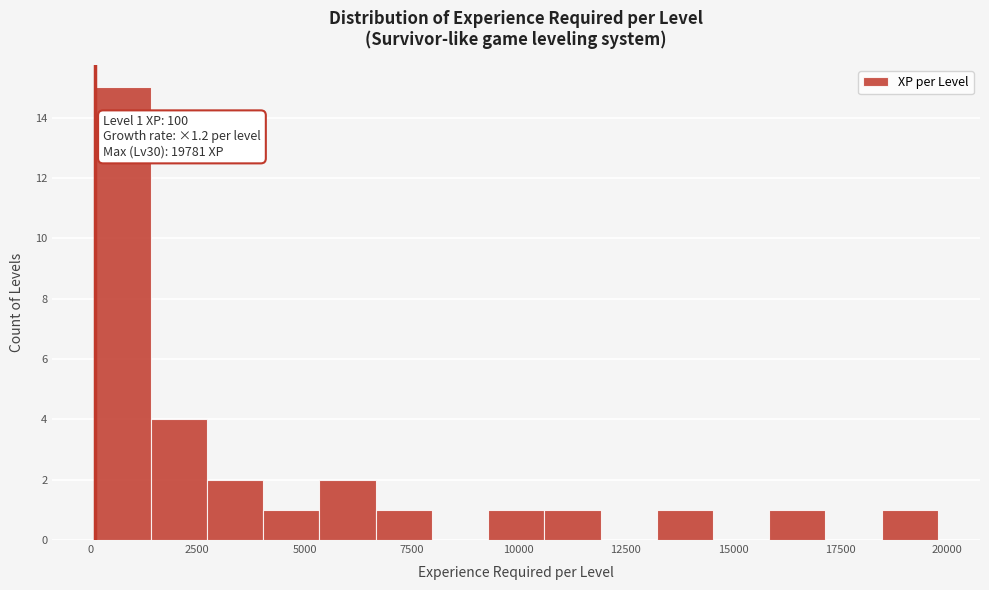

Around what value on the x-axis is the tallest bar? Give the approximate position of its centre, as read against the axis.

1000